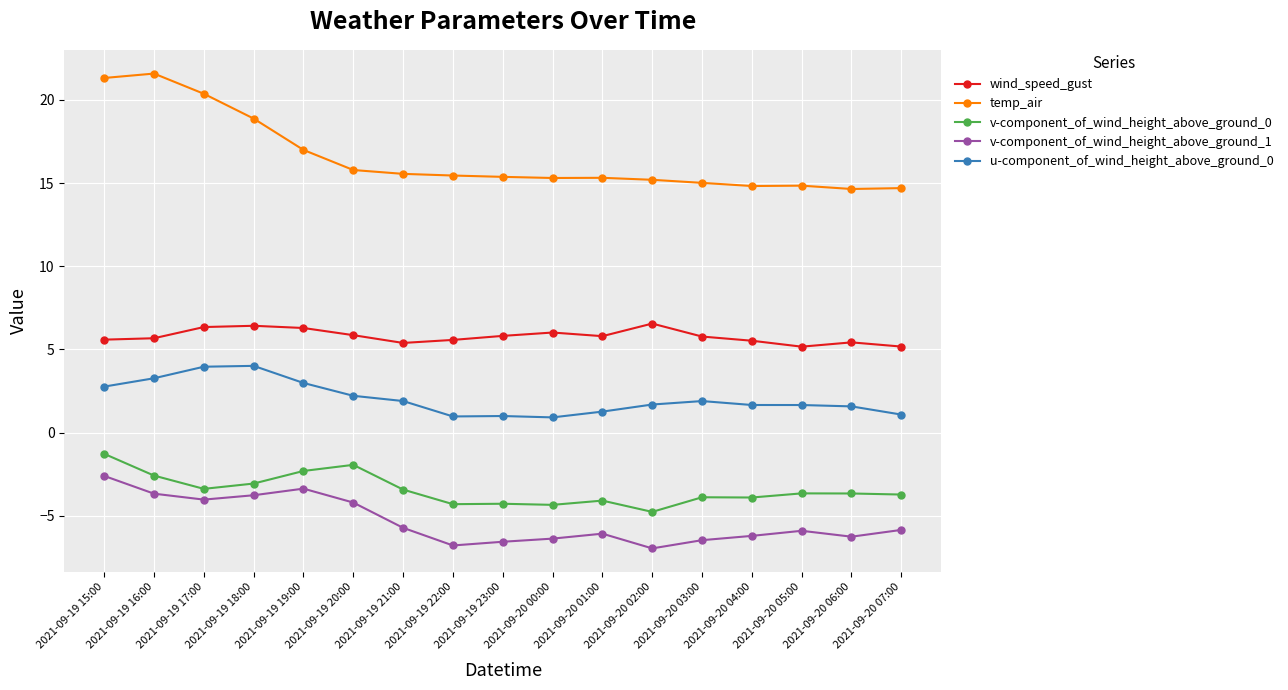

What is the greatest value displayed?

21.6